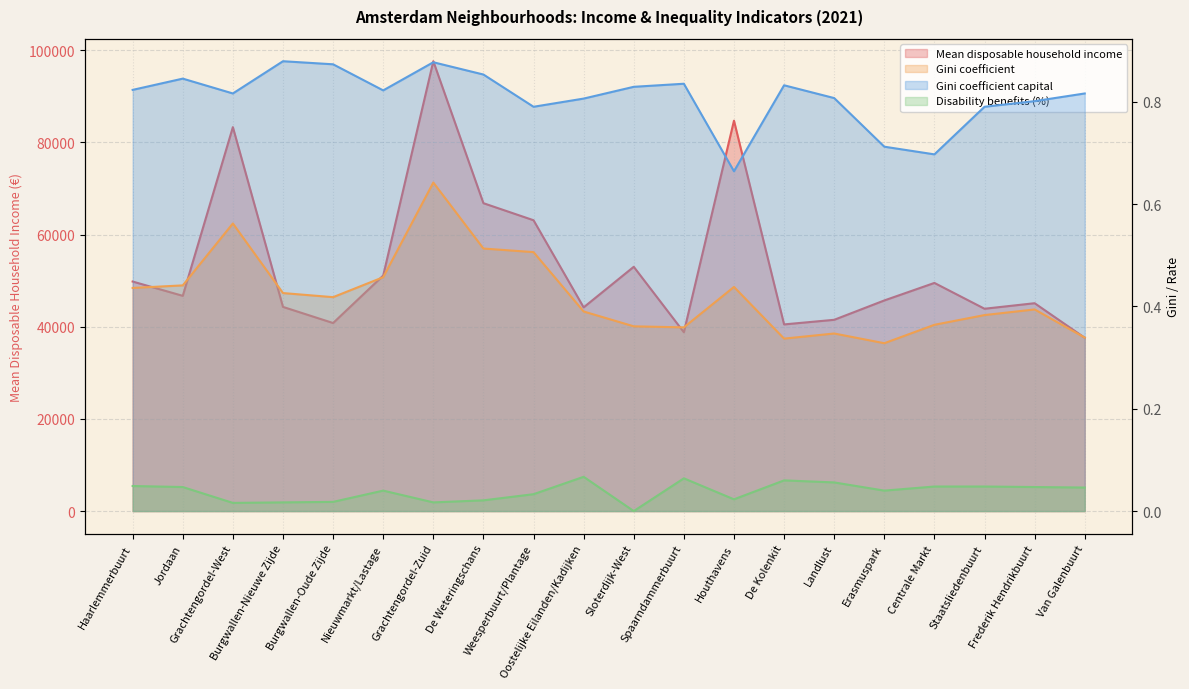

What is the highest value of the Disability benefits (%) series?

0.1